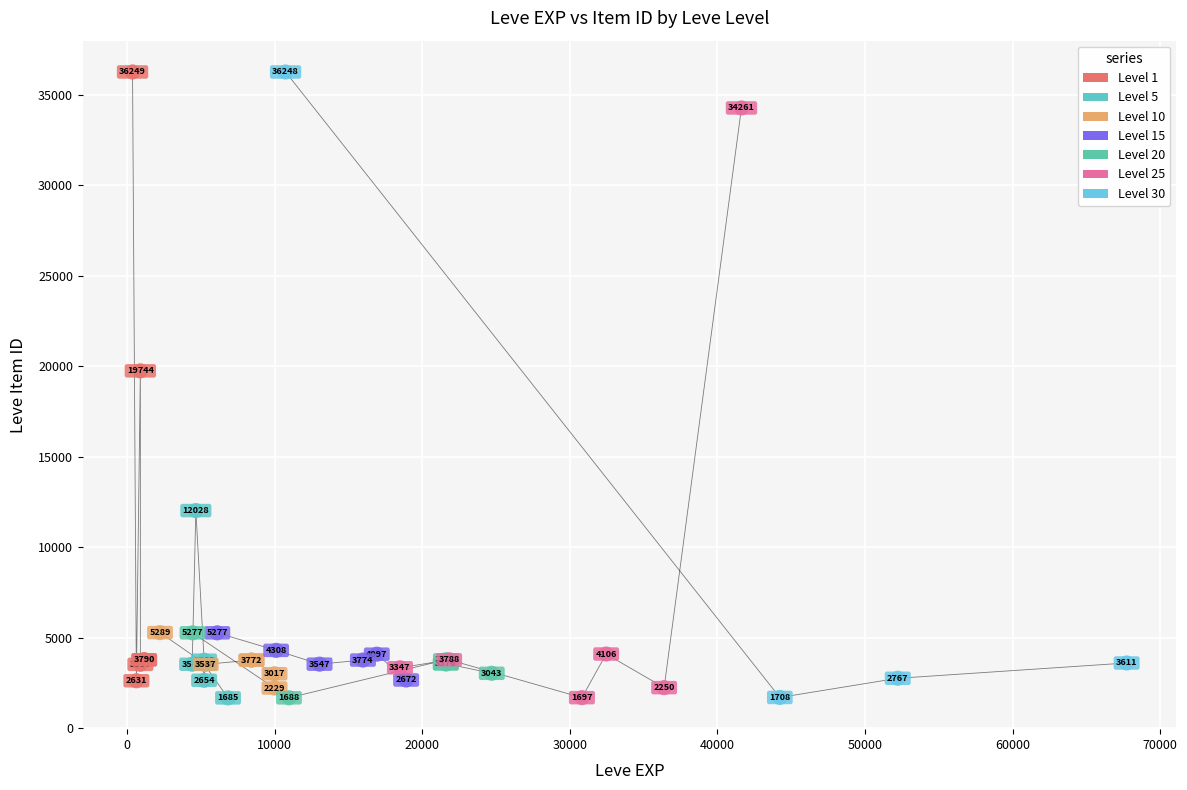

Which series contains the lowest Y value?

Level 5